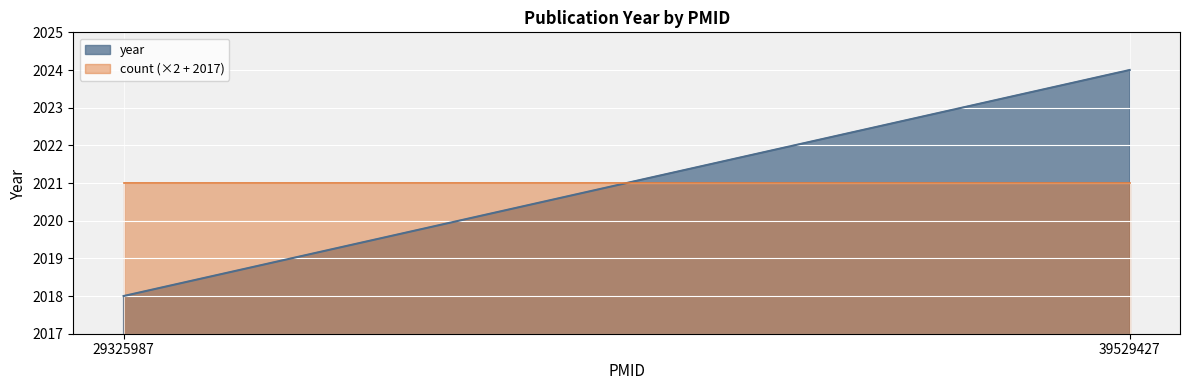

At which category does the chart reach its peak across all series?

39529427